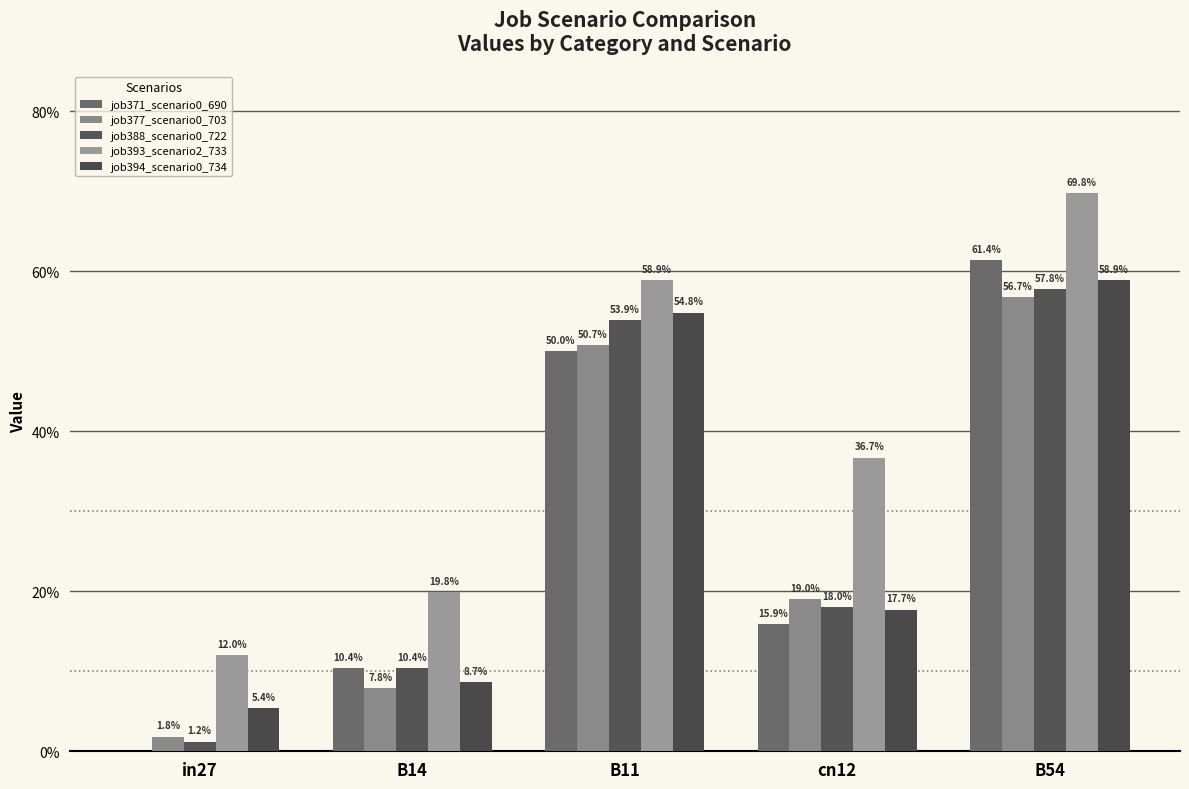

What is the sum of all job388_scenario0_722 values?

1.4